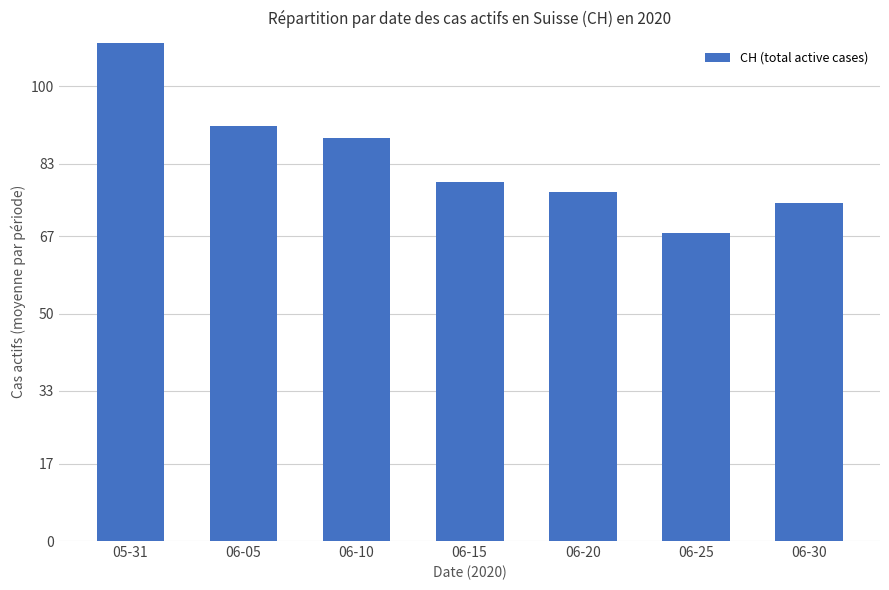

How many series are shown in this chart?

1